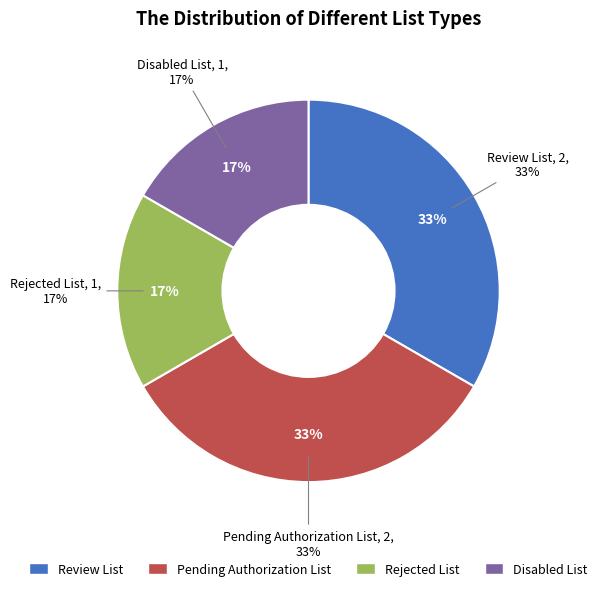

To the nearest percent, what is the difference between the largest and smallest slice percentages?

17%